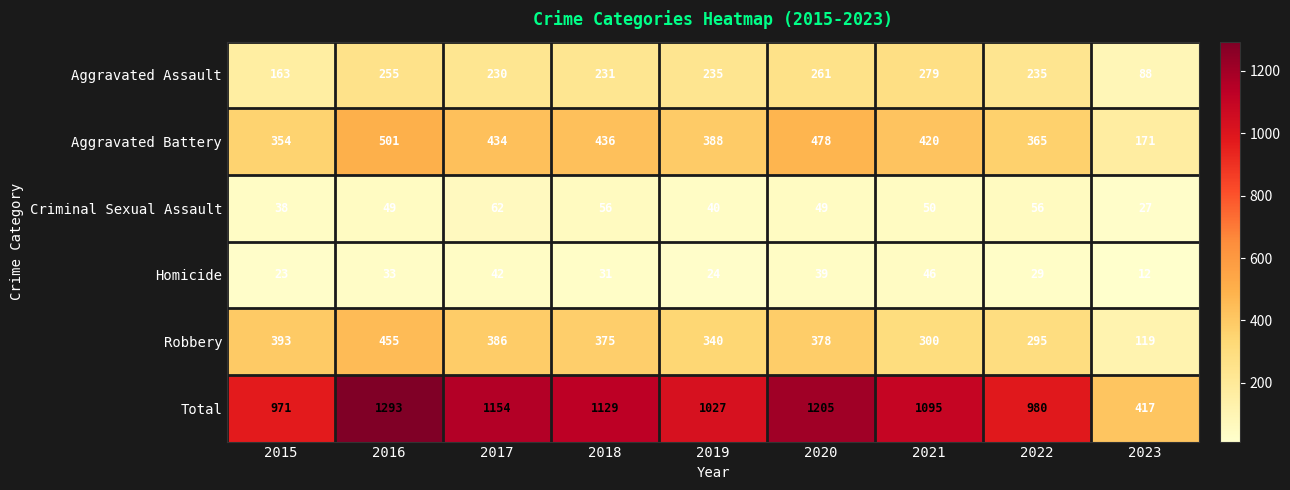

Between 2021 and 2022, which series saw the biggest shift?

Total